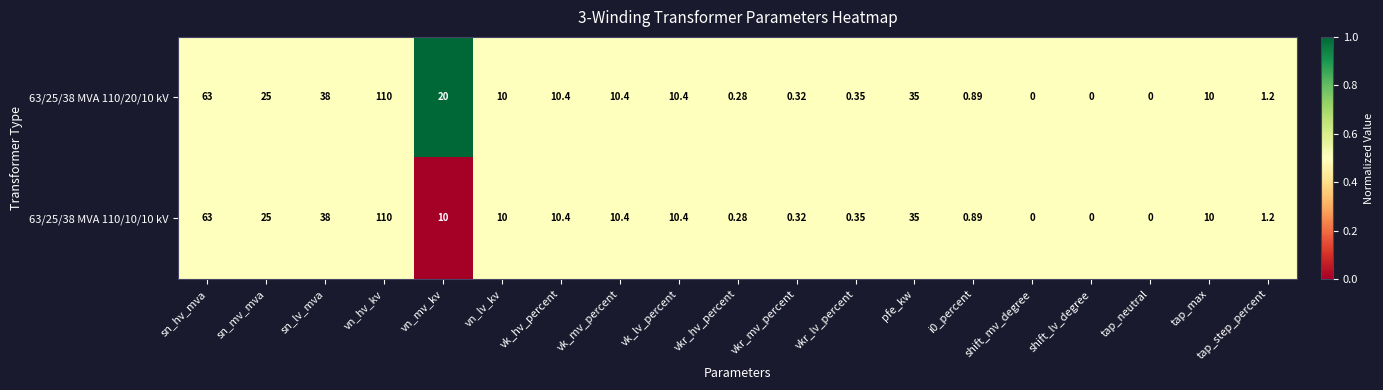

Where does the 63/25/38 MVA 110/10/10 kV series first go above 10?

sn_hv_mva